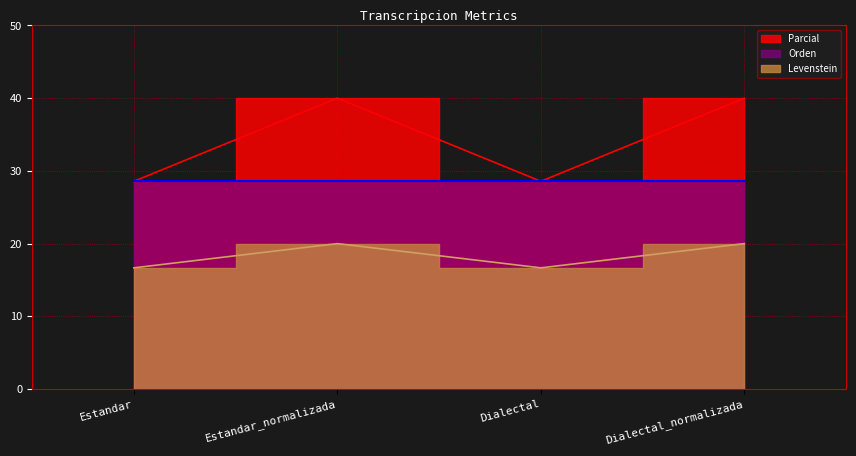

Where is the first local minimum for Parcial?

Dialectal